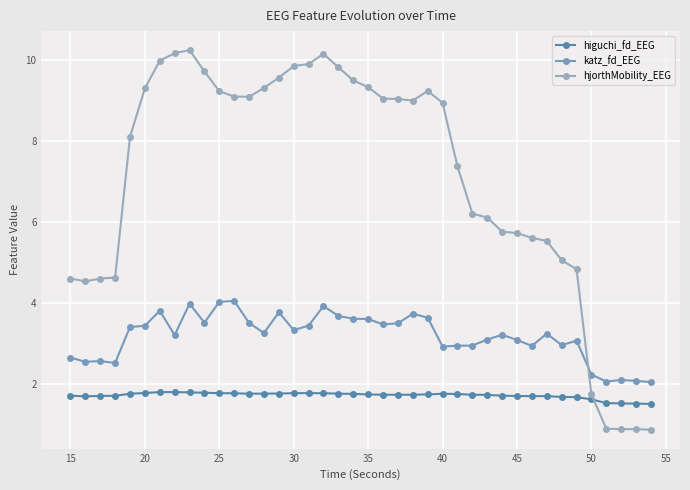

What are all the series names shown in the legend?

higuchi_fd_EEG, katz_fd_EEG, hjorthMobility_EEG